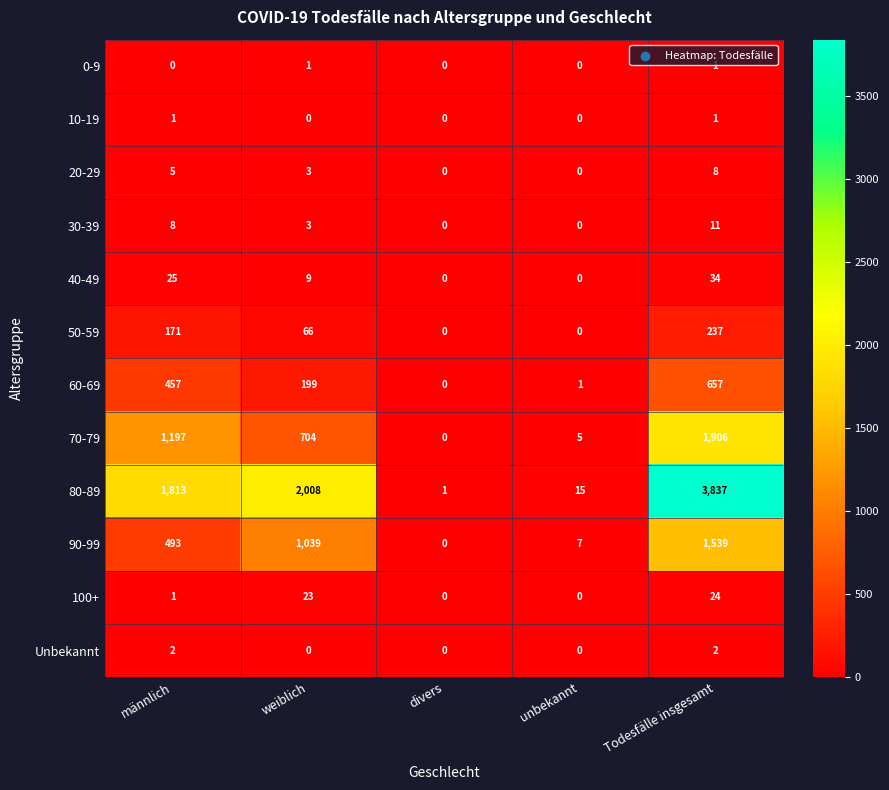

The value of Unbekannt at männlich is 2. True or false?

True